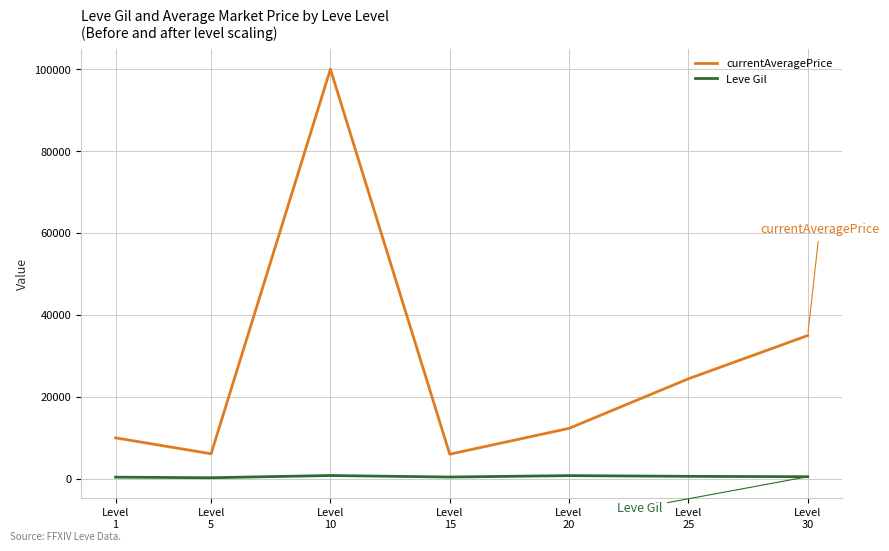

At how many categories does at least one series exceed 51372?

1